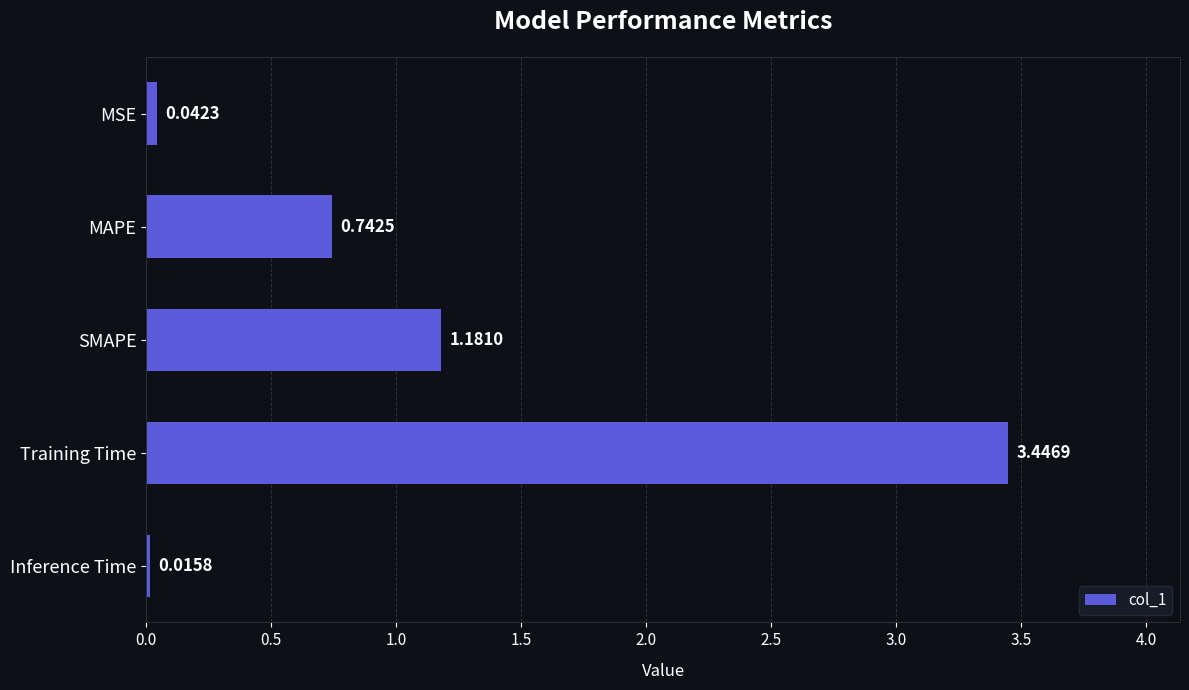

Where is the data nearest to the value 1?

SMAPE